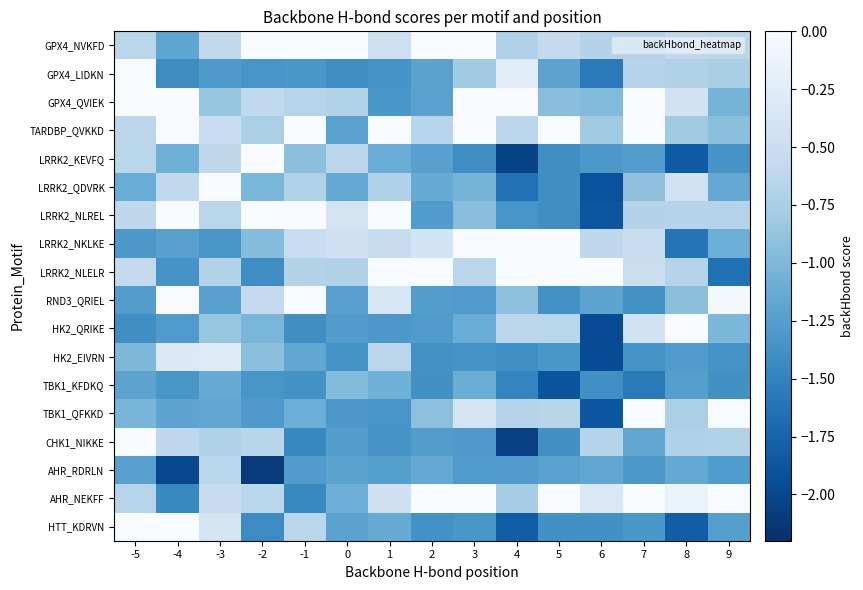

What is the total value across all series at 2?

-17.1